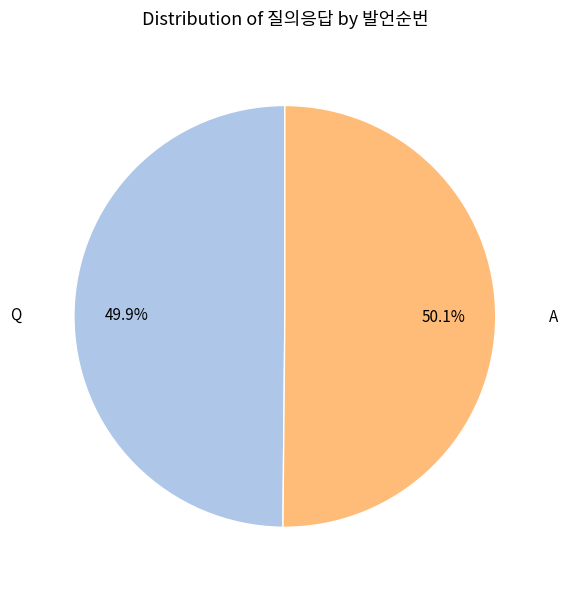

Does any single category account for the majority?

Yes